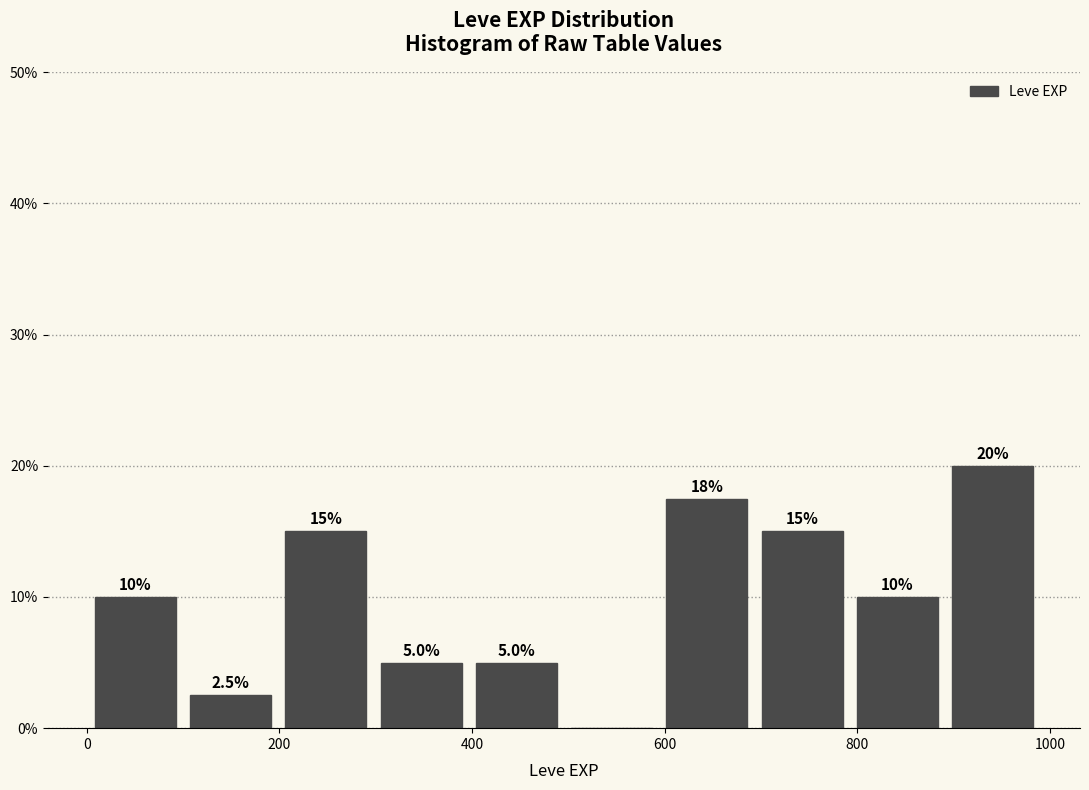

Which range on the x-axis has the tallest bar?

900 to 1000